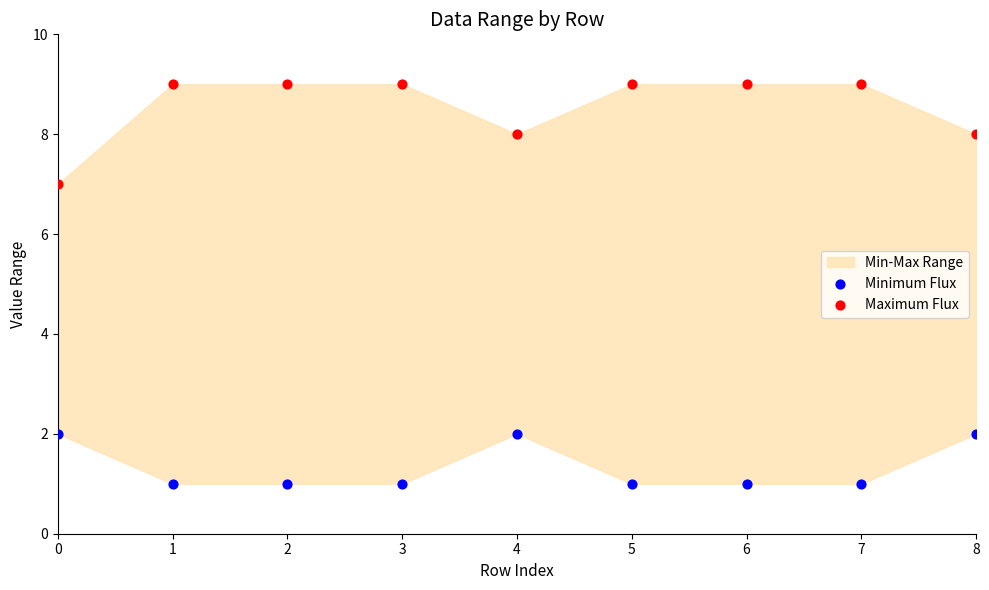

Which series contains the lowest Y value?

Minimum Flux